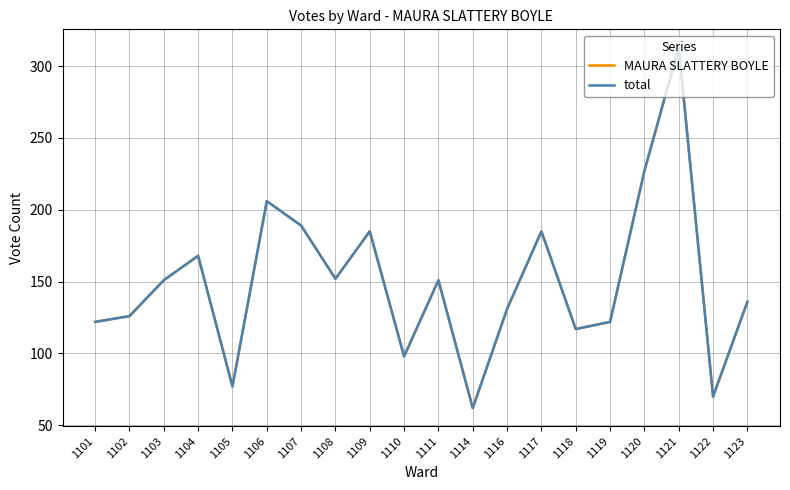

How many lines are shown in the chart?

2